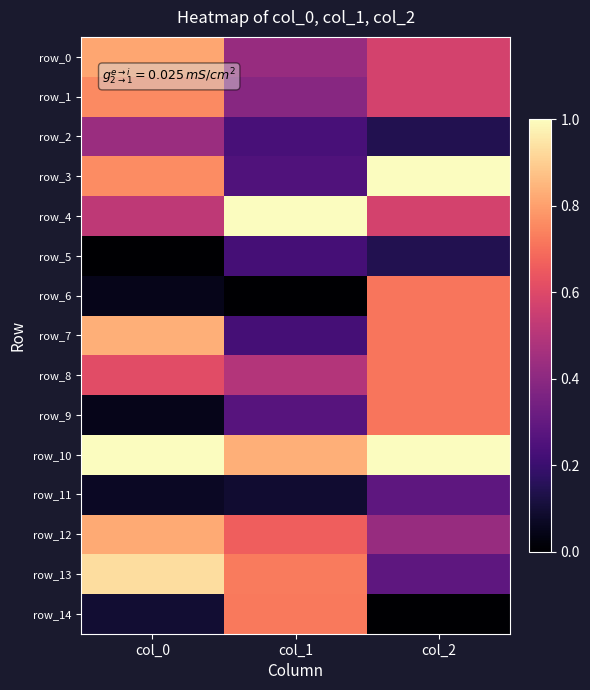

At which label does row_13 reach its minimum?

col_2